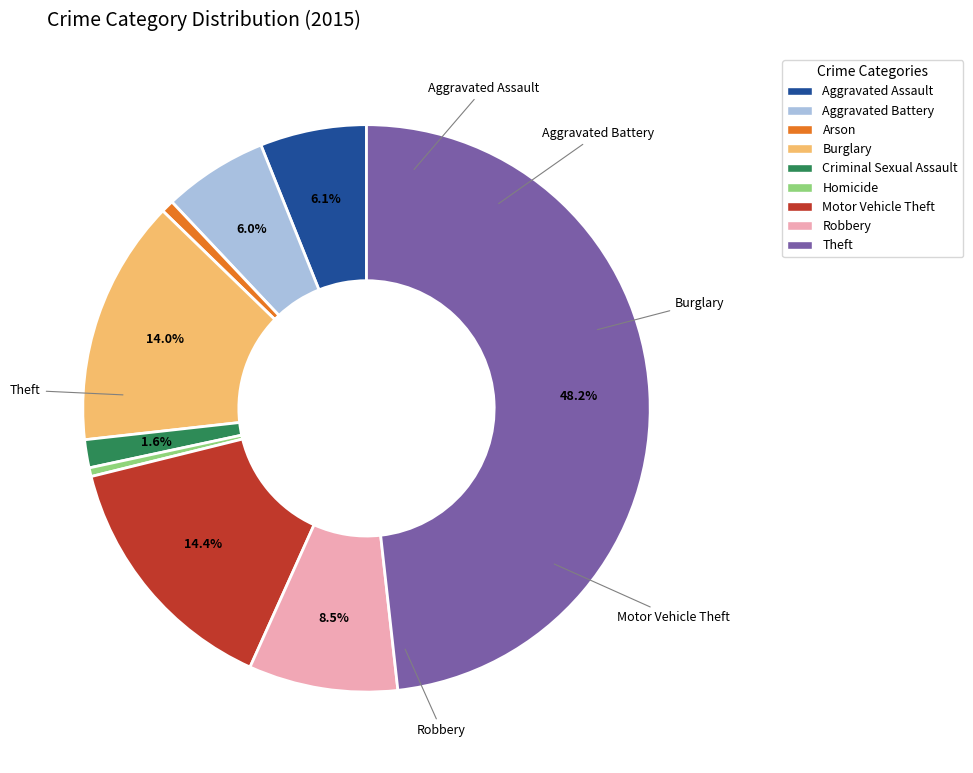

Combined, do Burglary and Aggravated Assault account for over 50%?

No